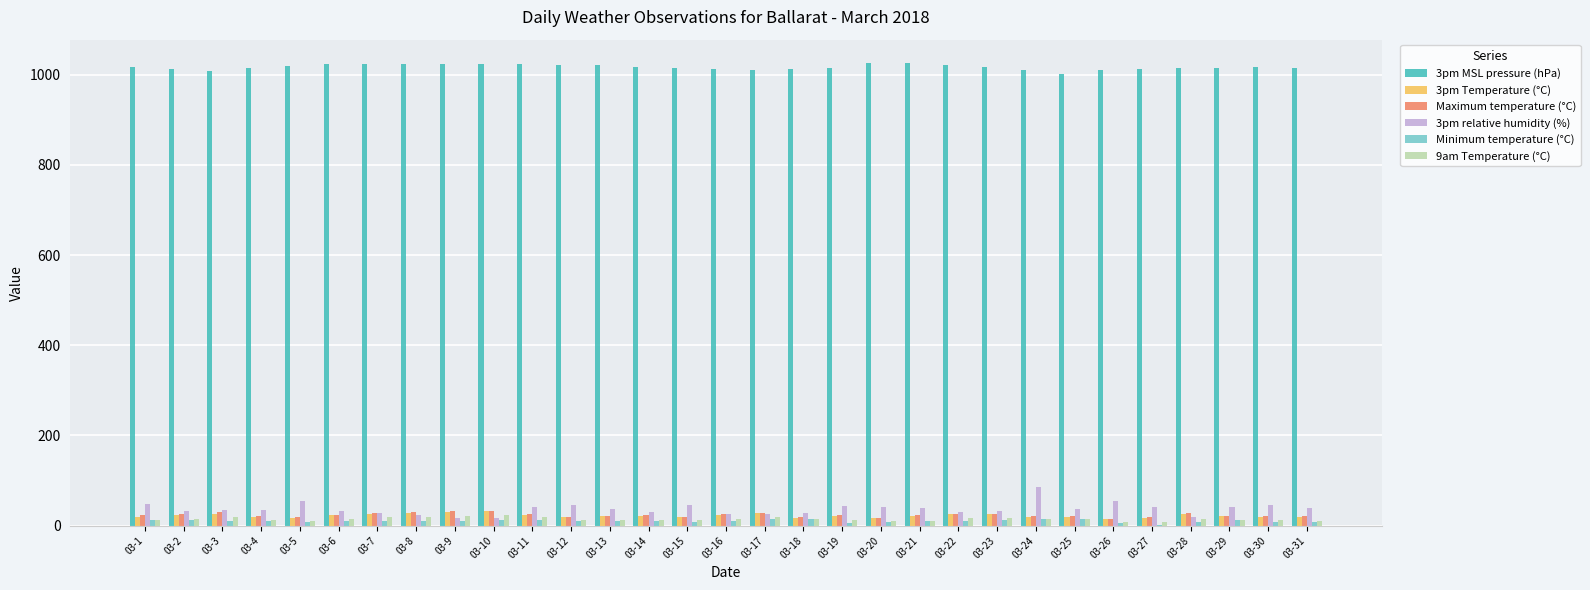

Count the number of data series in this chart.

6